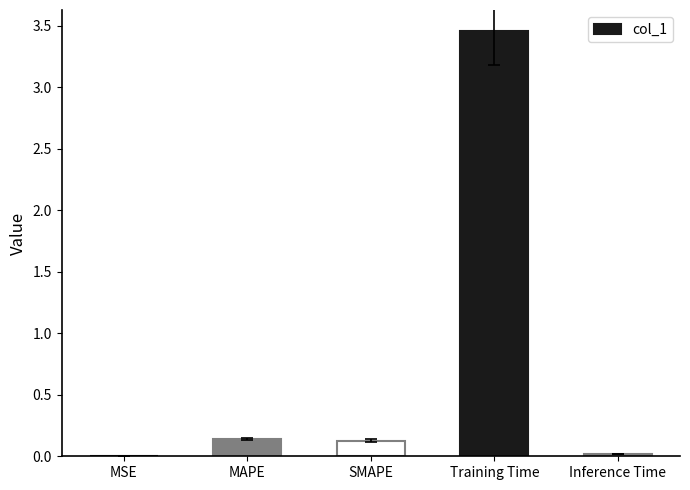

What is the sum of all values?

3.7